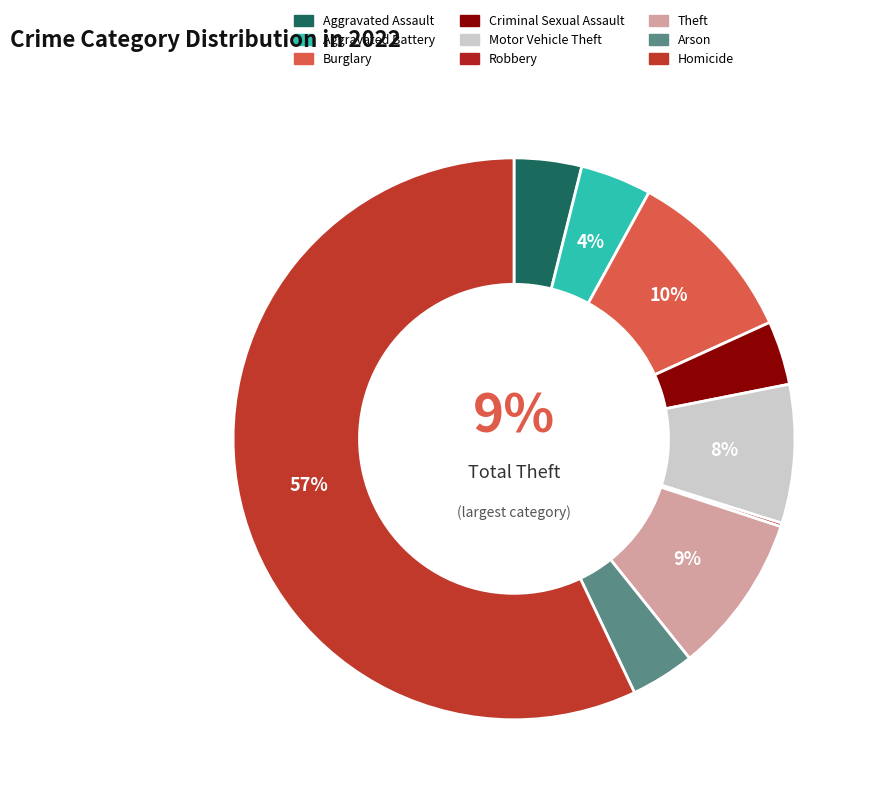

To the nearest percent, what is the combined percentage of Robbery and Theft?

9%